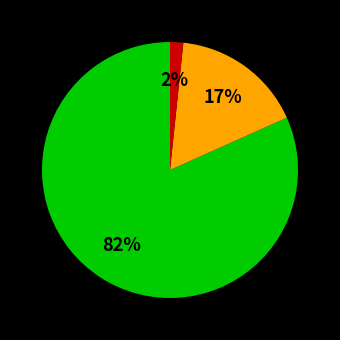

To the nearest percent, what is the average slice percentage?

33%